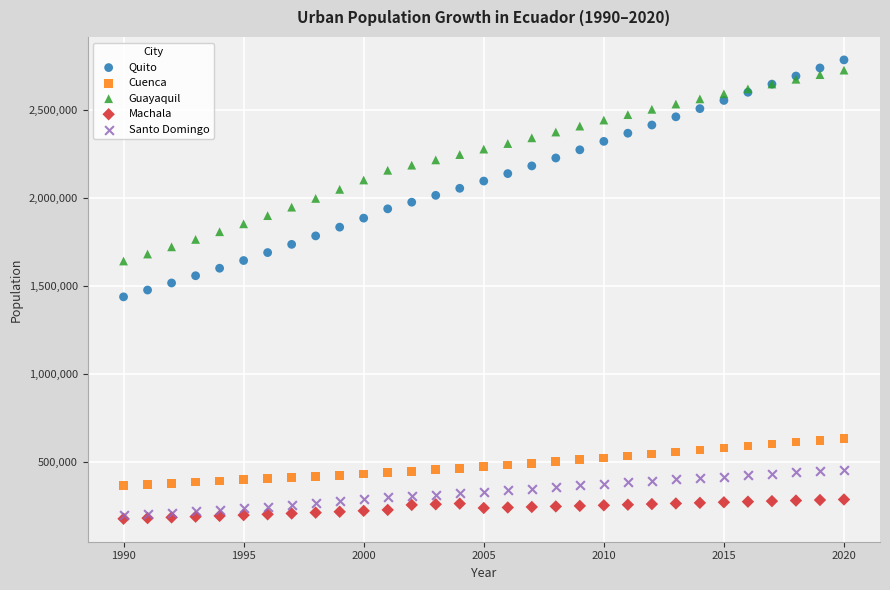

What are all the series names shown in the legend?

Quito, Cuenca, Guayaquil, Machala, Santo Domingo